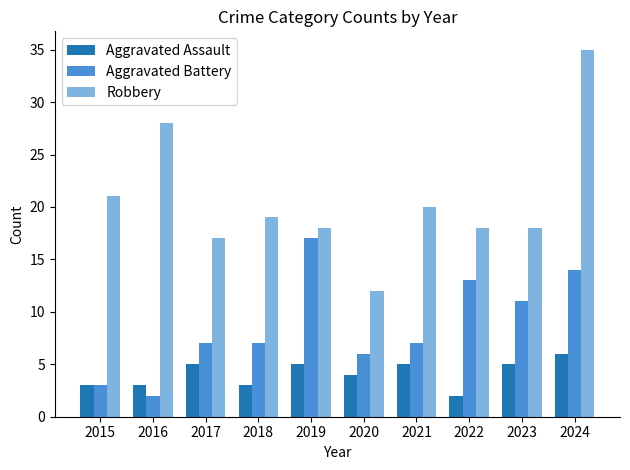

The value of Aggravated Battery at 2024 is 23. True or false?

False